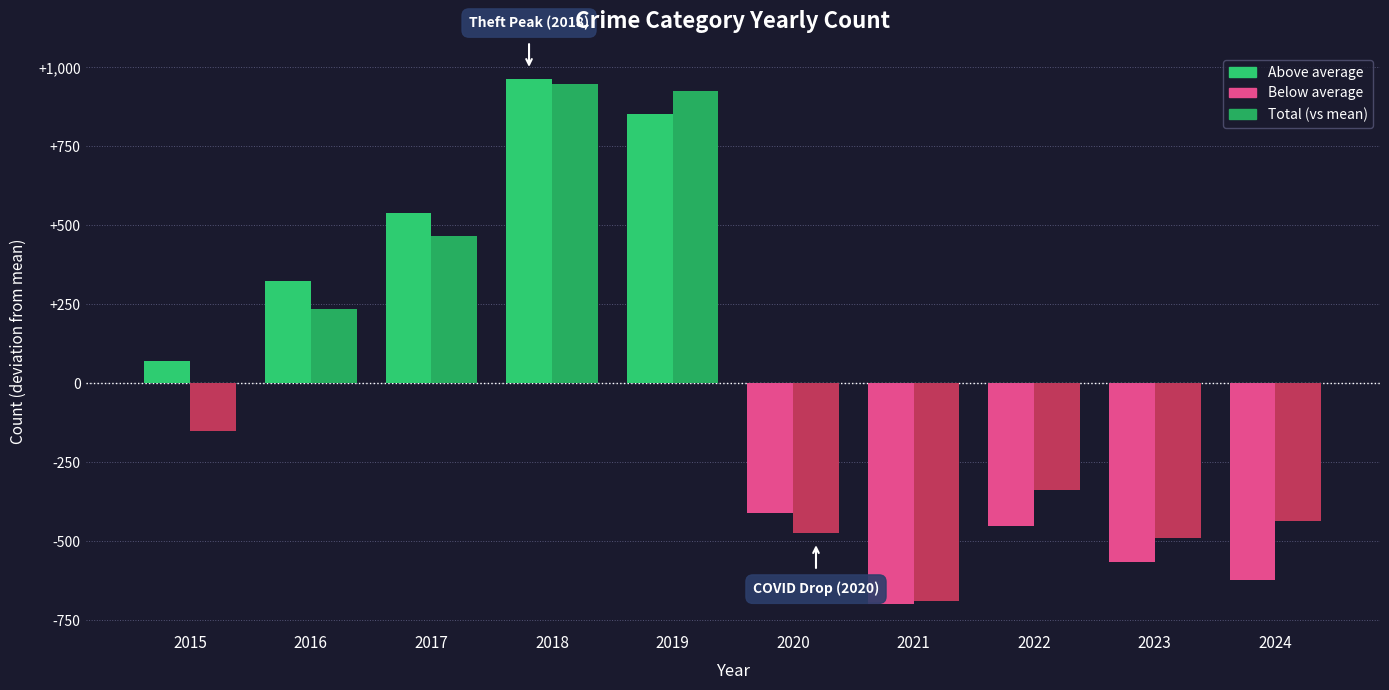

What is the maximum value shown in the chart?

962.7